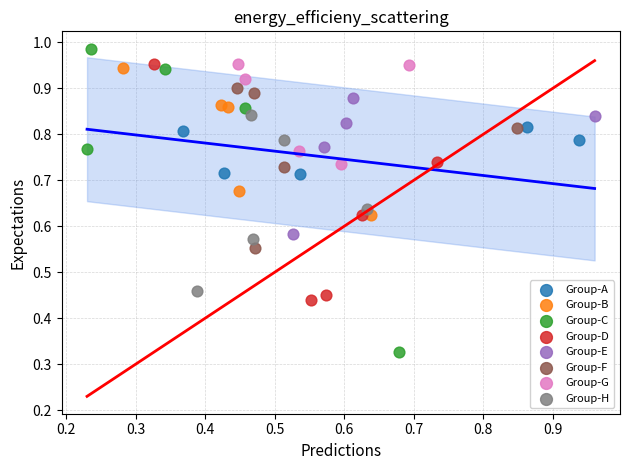

Which series reaches the maximum Y coordinate?

Group-C